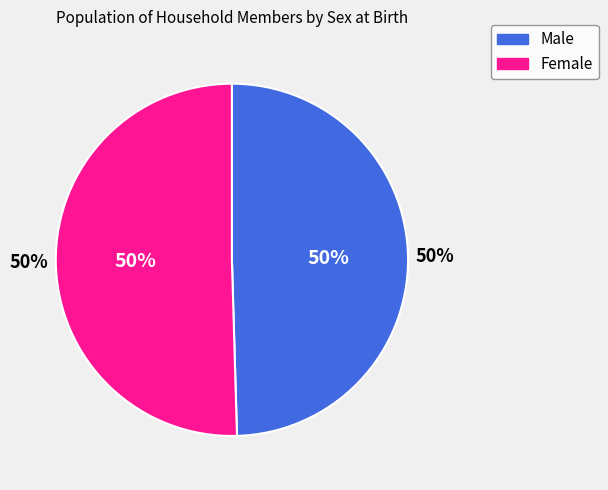

True or false: Female accounts for 41% of the total.

False